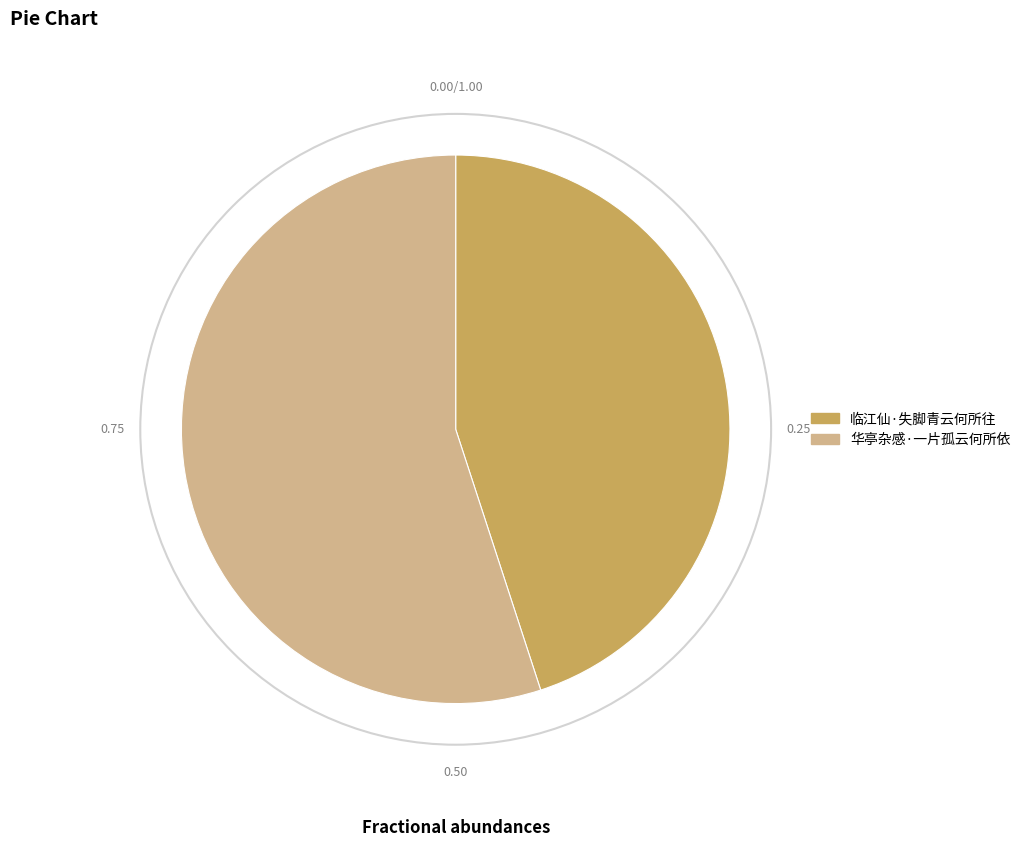

Which slice is the largest?

华亭杂感·一片孤云何所依